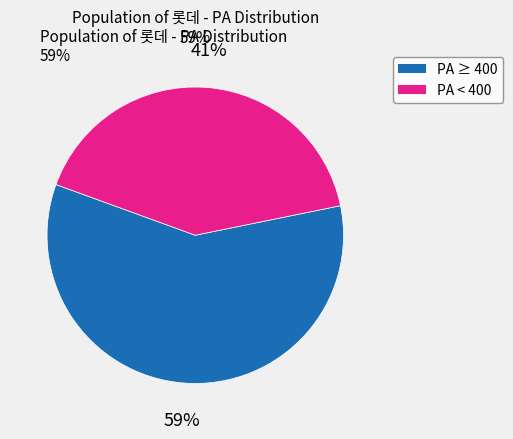

Which has a higher value, PA ≥ 400 or PA < 400?

PA ≥ 400